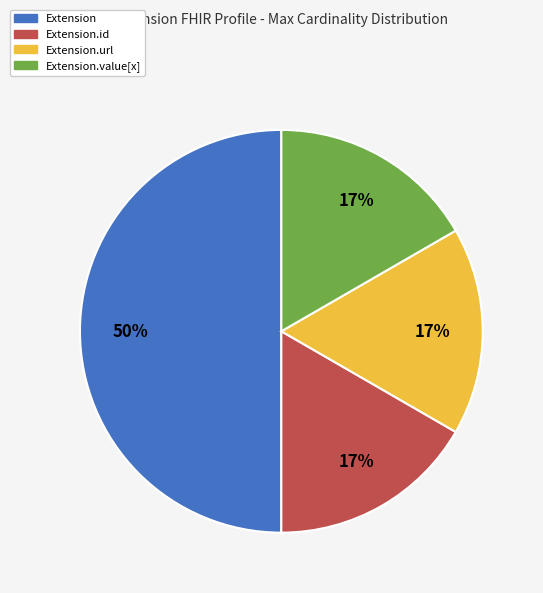

What percentage is the Extension slice, to the nearest percent?

50%